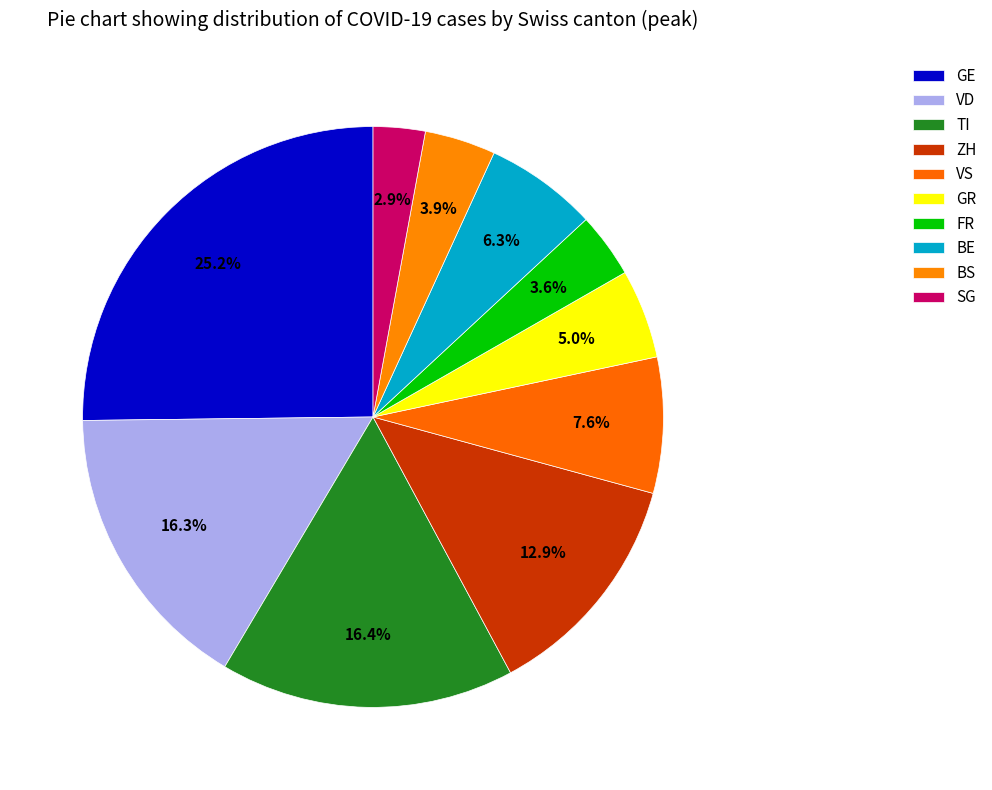

How many segments does this pie chart have?

10